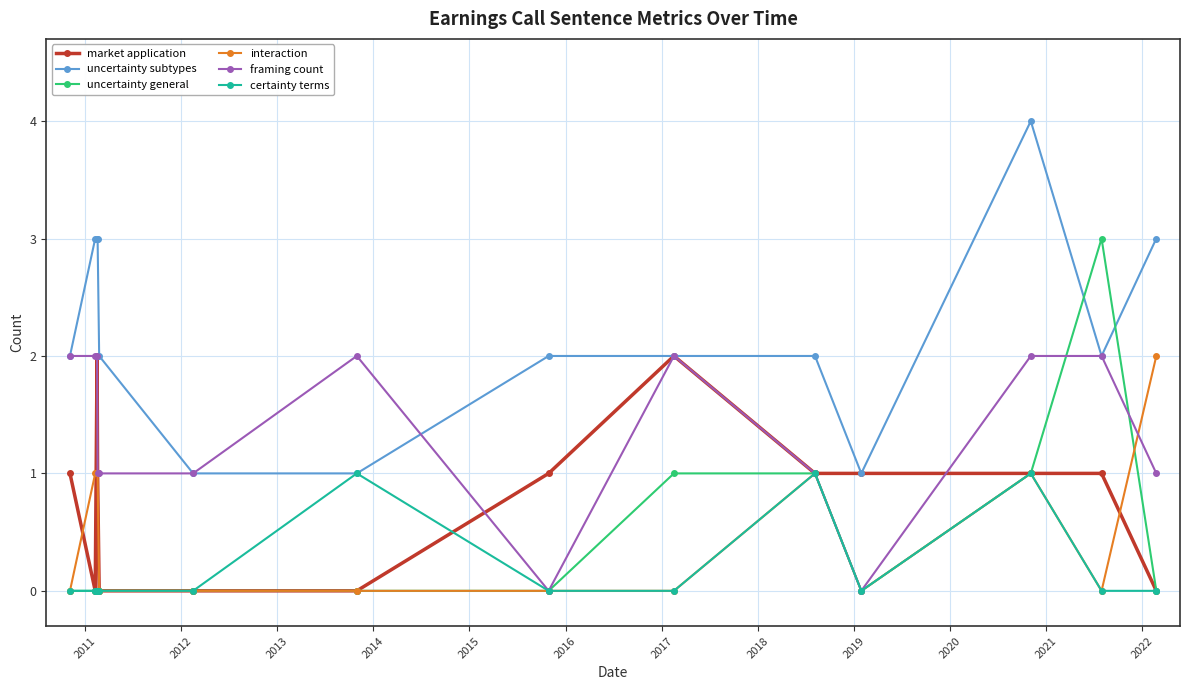

What is the greatest value displayed?

4